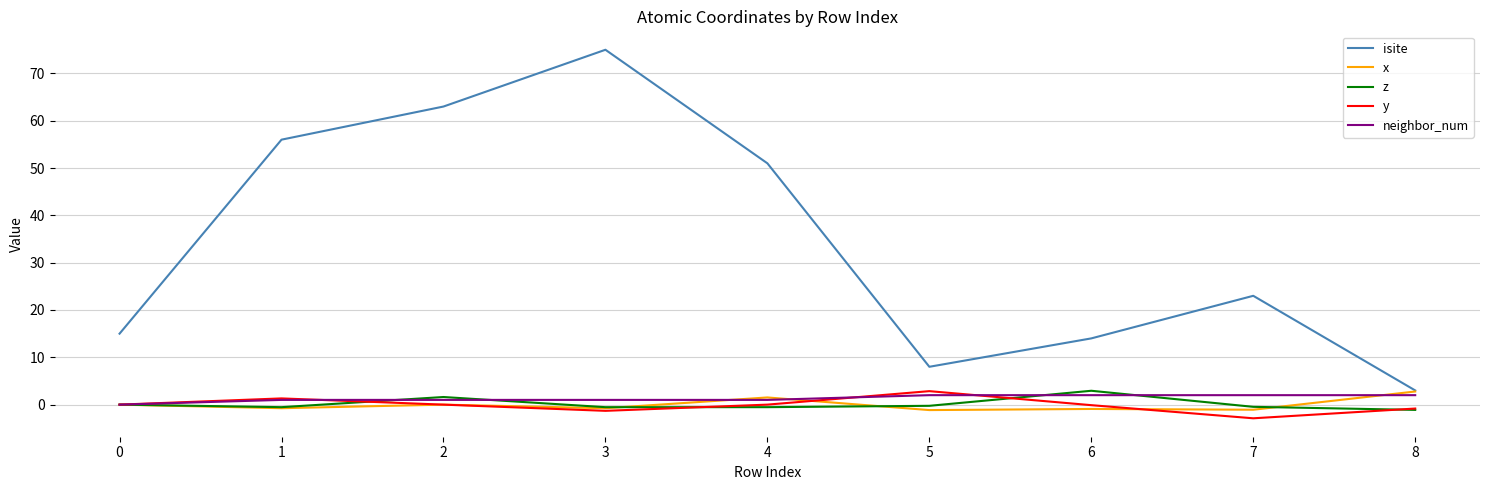

At how many categories does at least one series exceed 54?

3